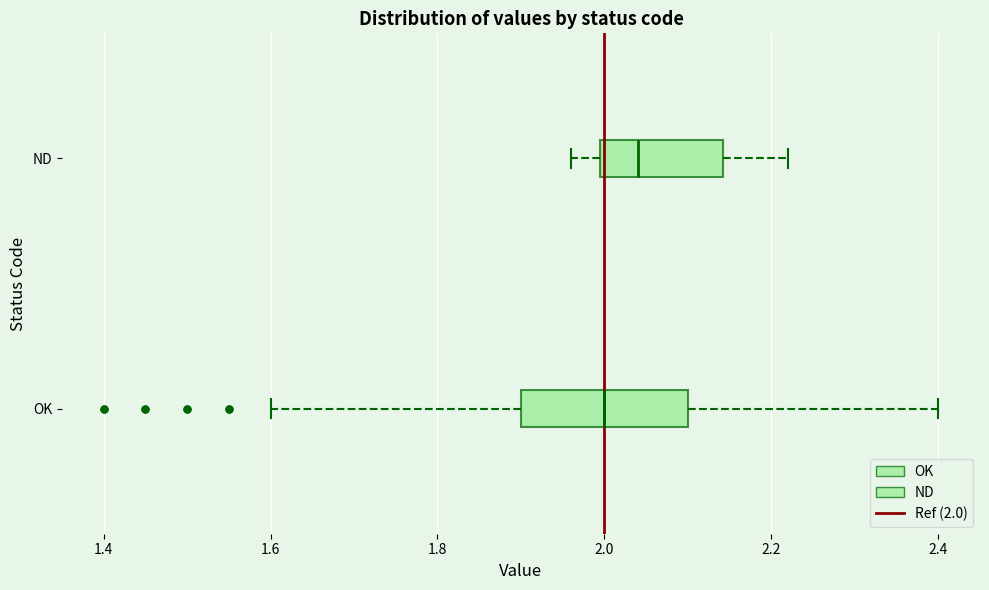

Which box is the widest, from its left edge to its right edge?

OK